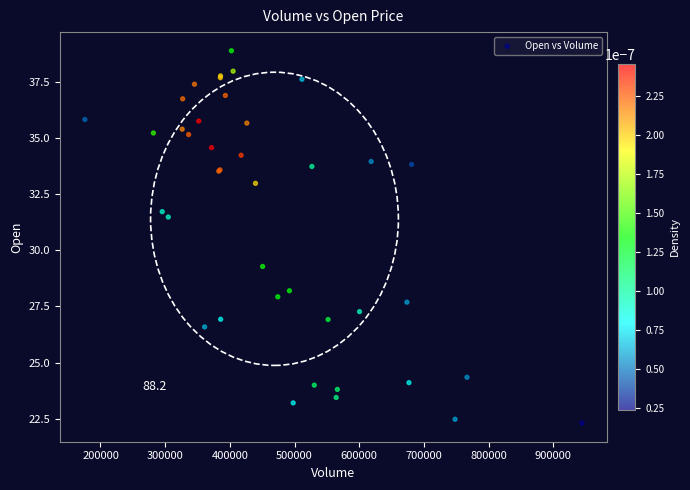

What Y value in the scatter plot is closest to 30?

29.3